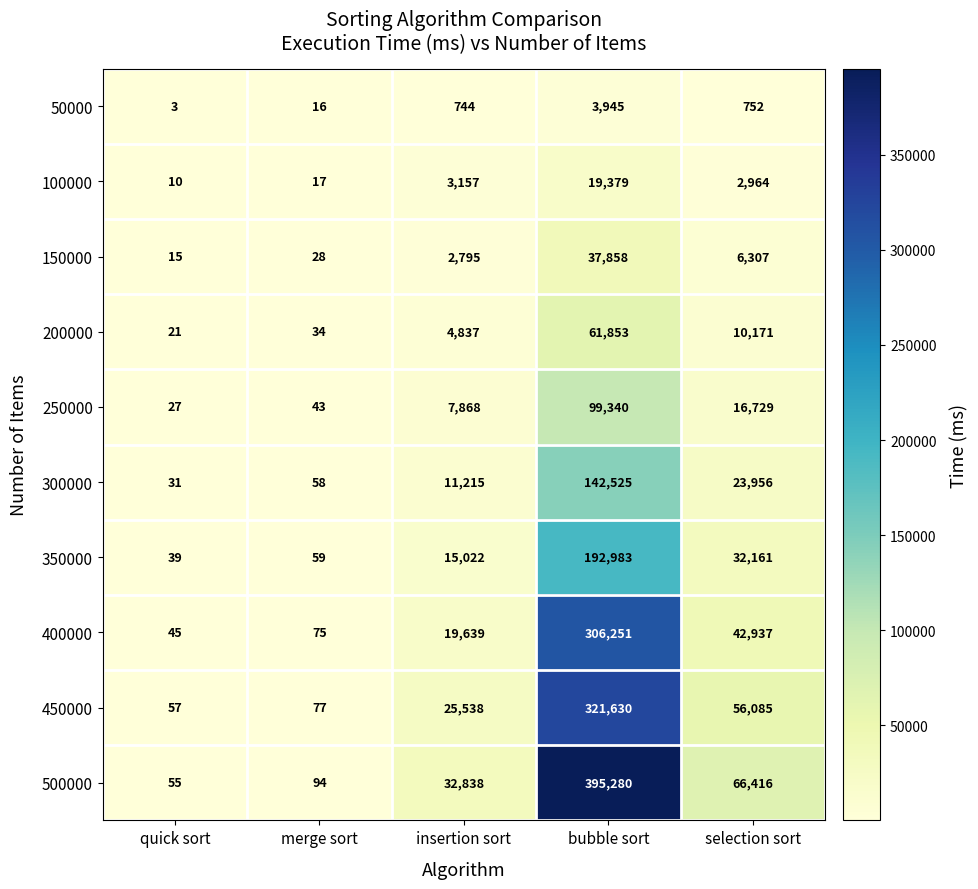

How many categories are shown in the chart?

5